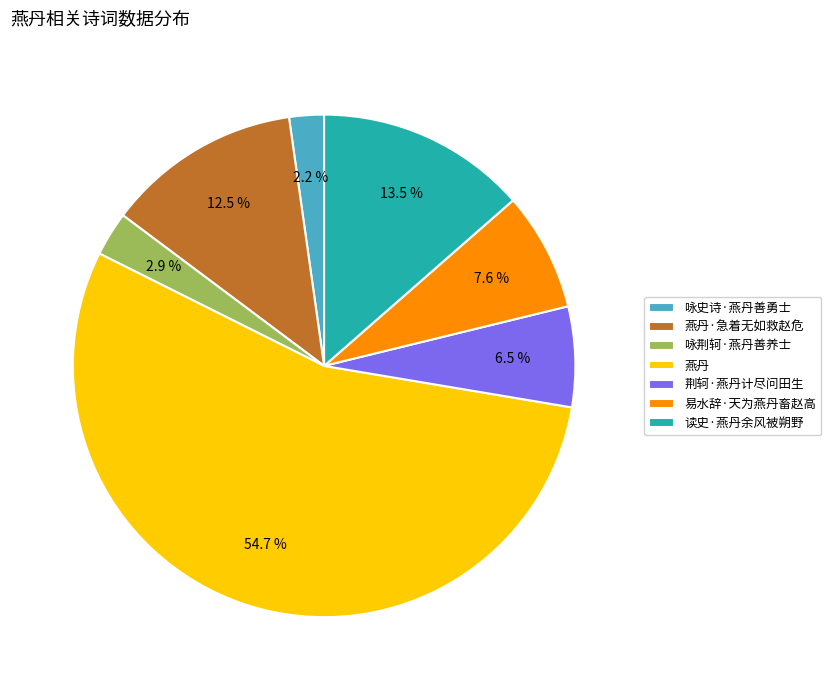

Which category has the smallest portion of the pie?

咏史诗·燕丹善勇士